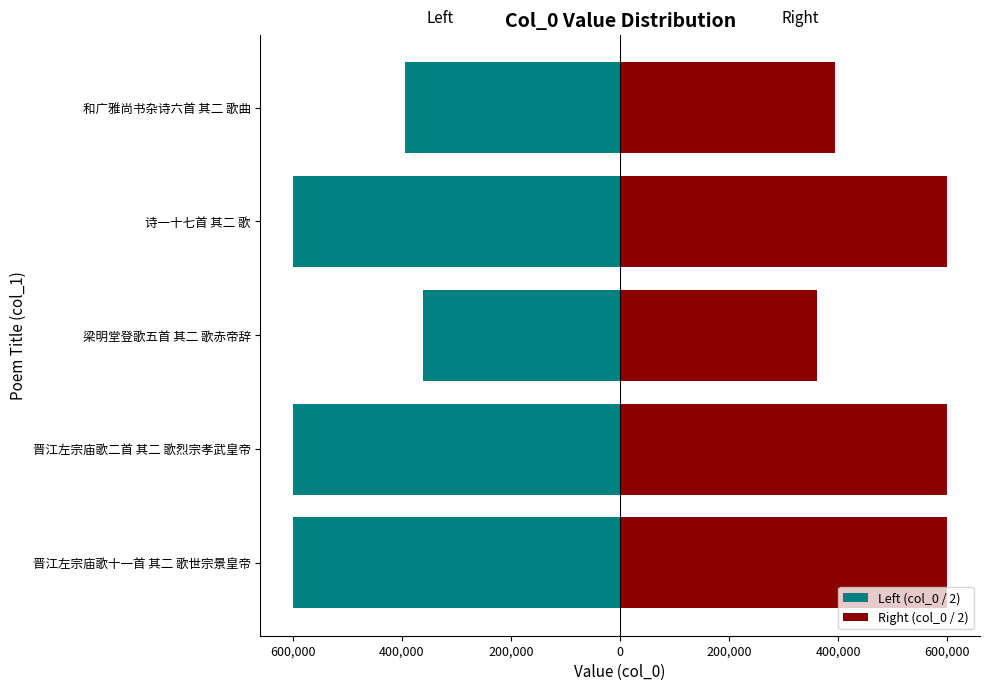

Reading left to right, extract all data points from this chart.

Left (col_0 / 2): -599640.5	-599646.0	-361657.5	-599678.5	-394658.0
Right (col_0 / 2): 599640.5	599646.0	361657.5	599678.5	394658.0